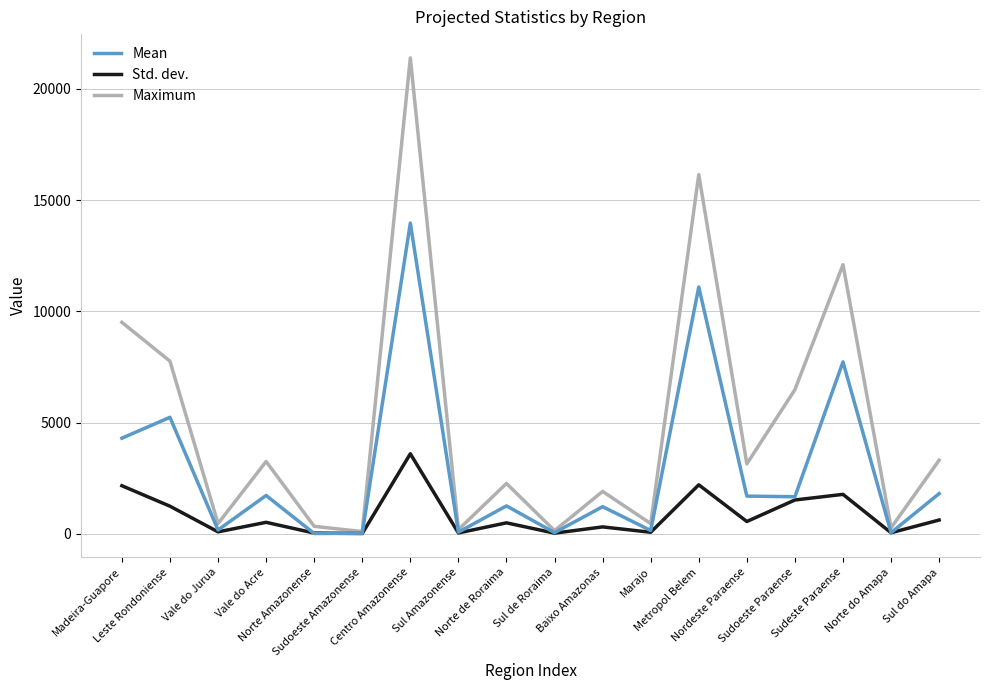

List the series in order of their peak value, lowest first.

Std. dev., Mean, Maximum